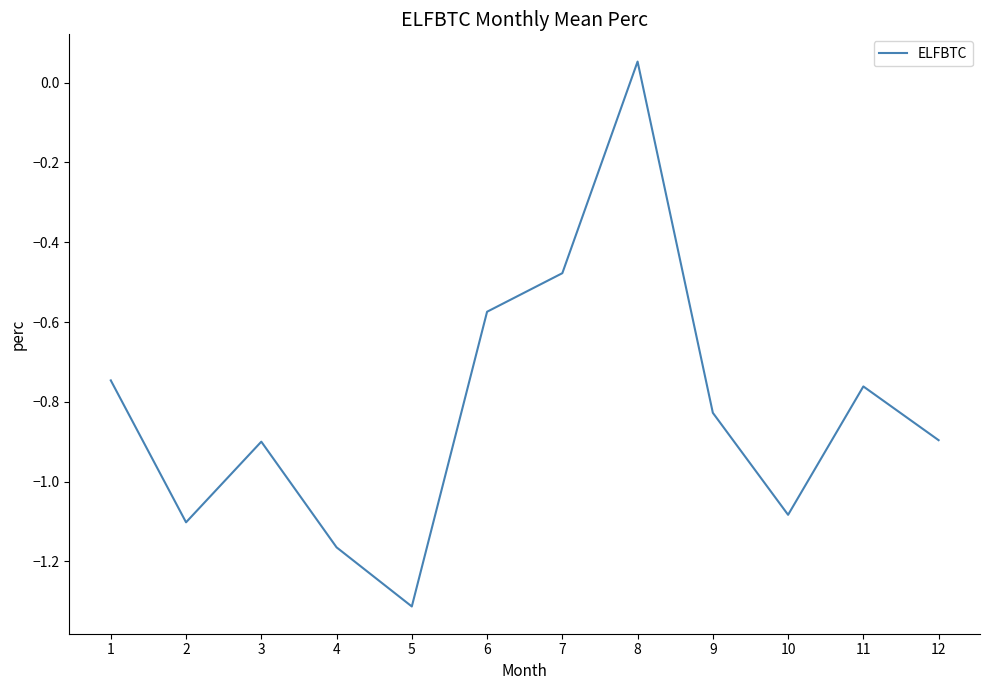

True or false: the data shows -0.4 at 9.

False